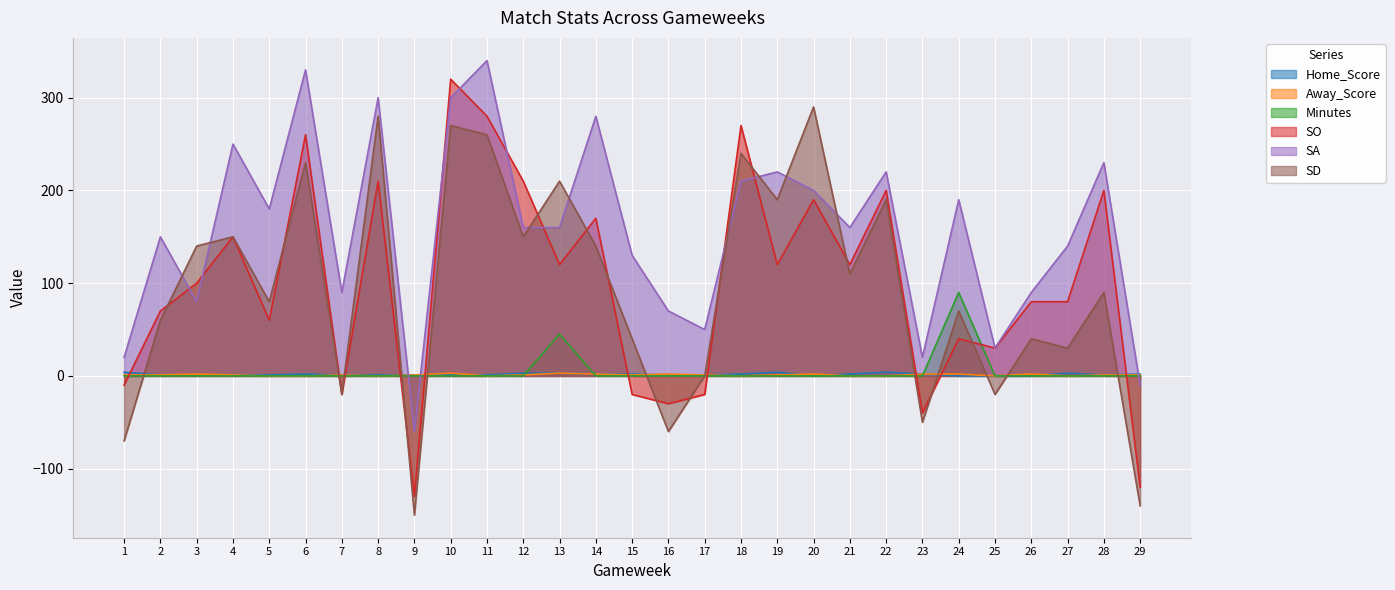

What is the value of the SA point at the 17th from the left?

50